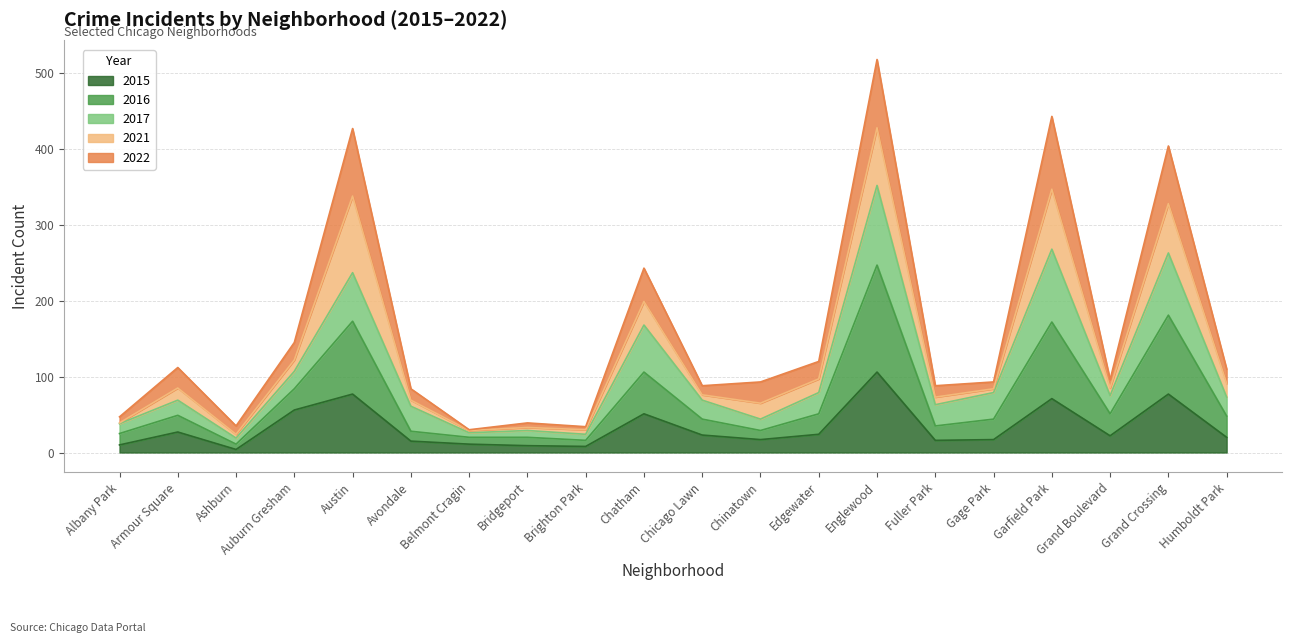

At which category does 2022 reach its first local peak?

Armour Square